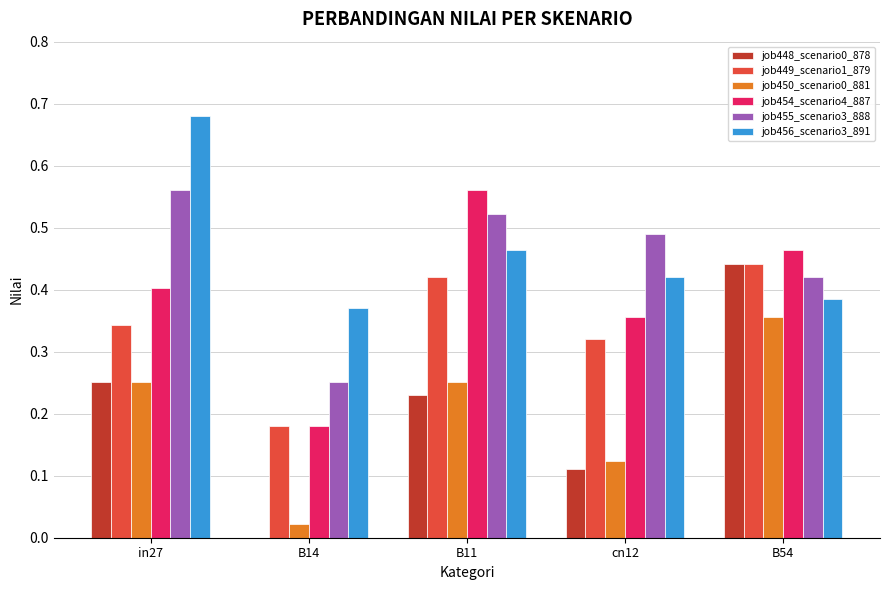

What is the sum of the job454_scenario4_887 values at B54 and in27?

0.9